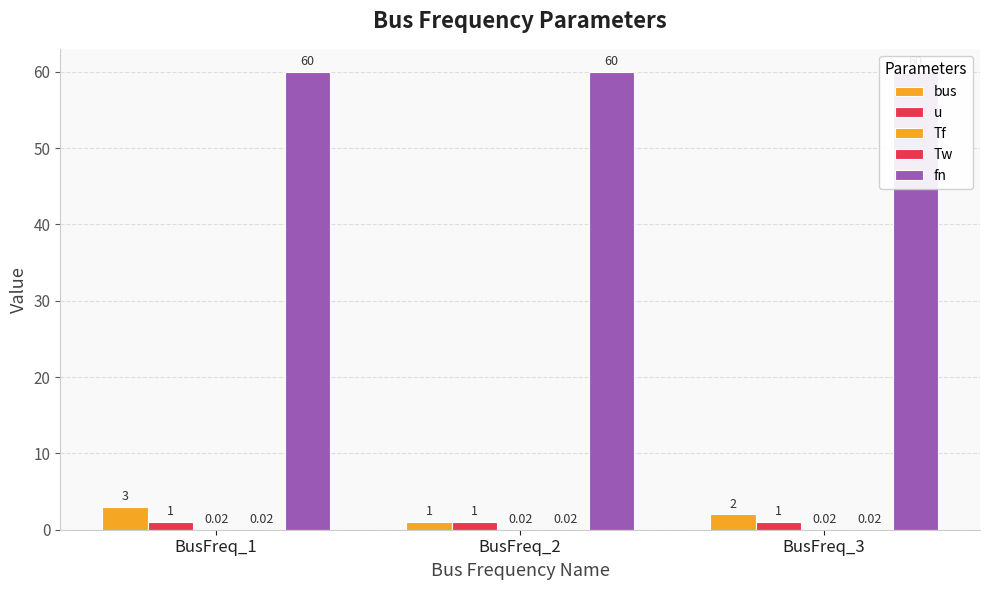

How many data points does each series have?

3